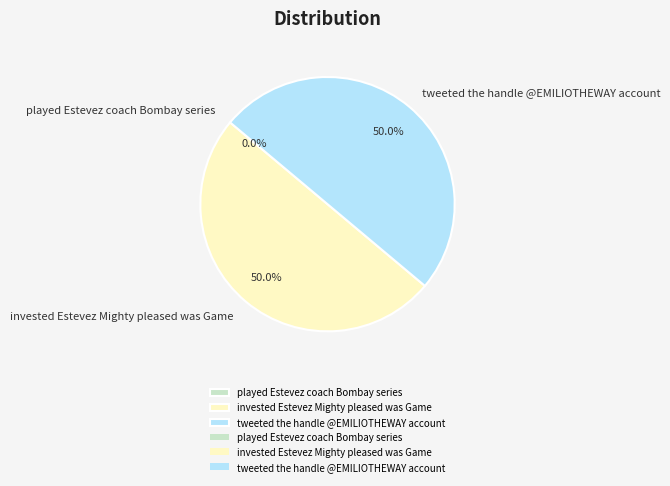

Is there any slice that represents more than half of the pie?

No